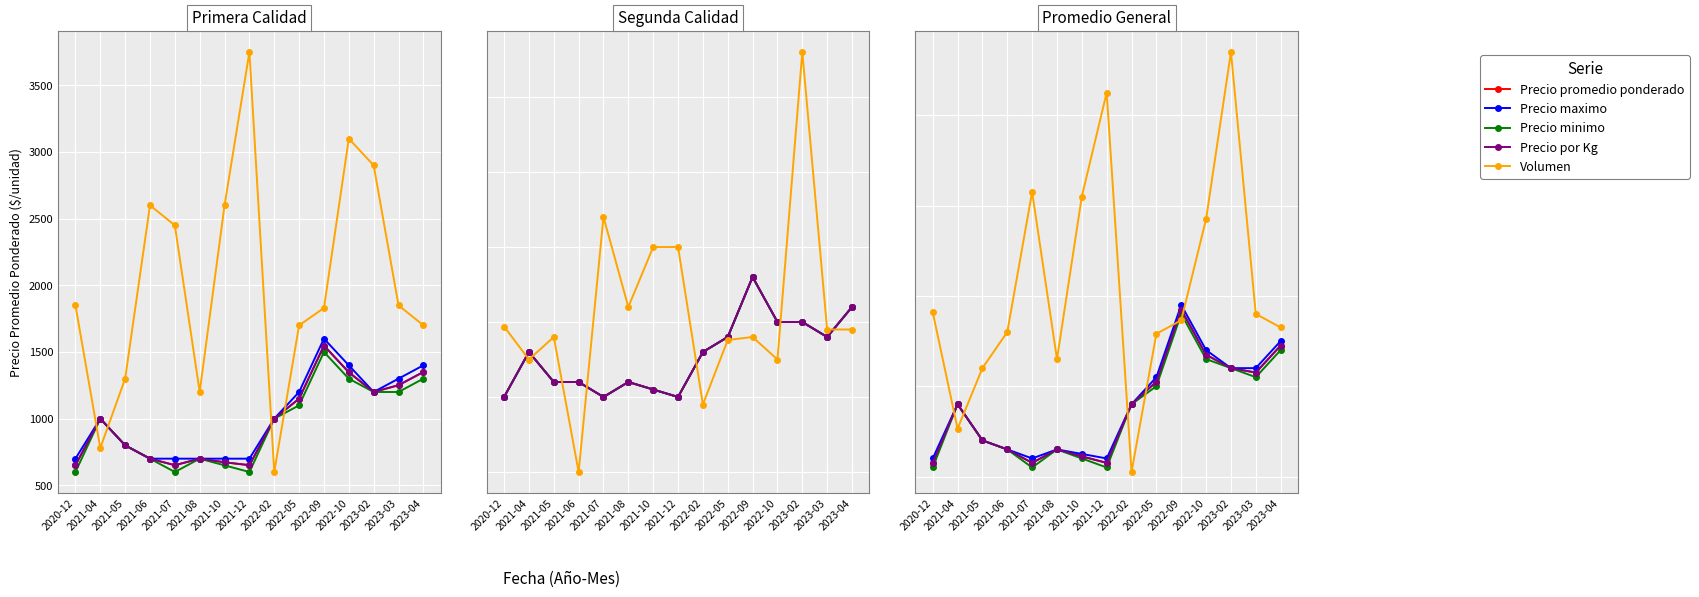

At which category does Precio promedio ponderado reach its first local peak?

2021-04